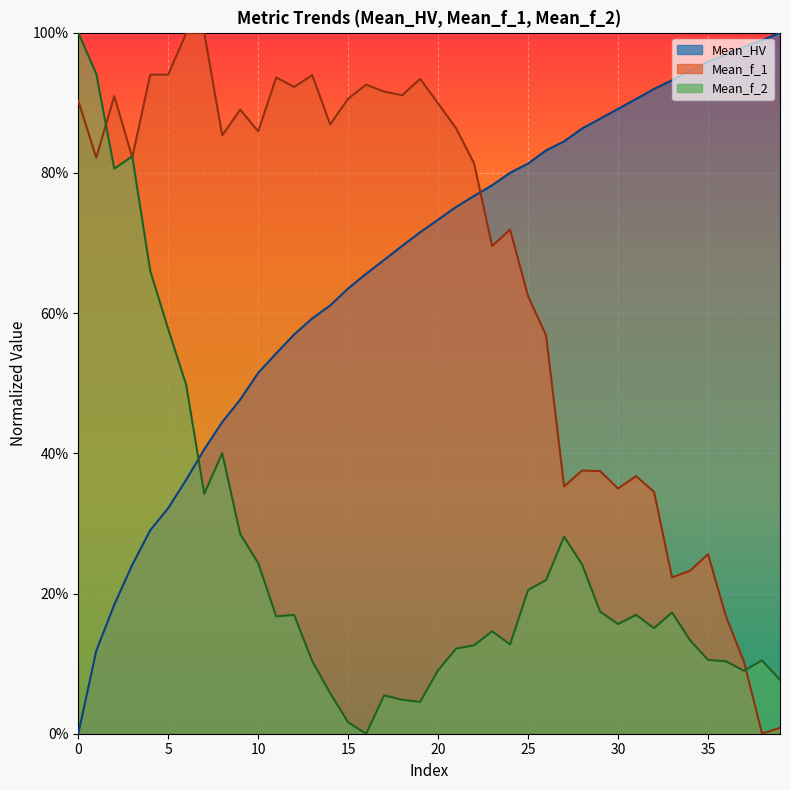

True or false: Mean_HV has more than 0 interior local peaks.

False